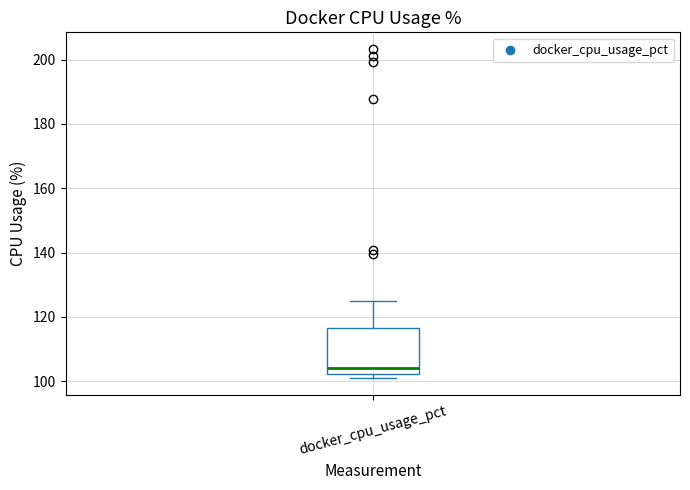

Read this box plot against the y-axis: the position of the median line, the range covered by the box, and the ends of both whiskers. The values are not printed on the chart, so give them approximately, as read against the axis.

median 104, box 102 to 116, whiskers 100 to 126